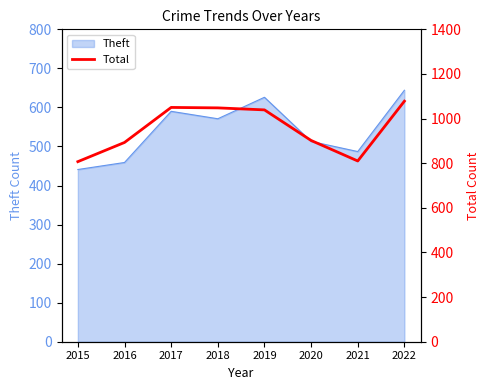

How many lines are shown in the chart?

1